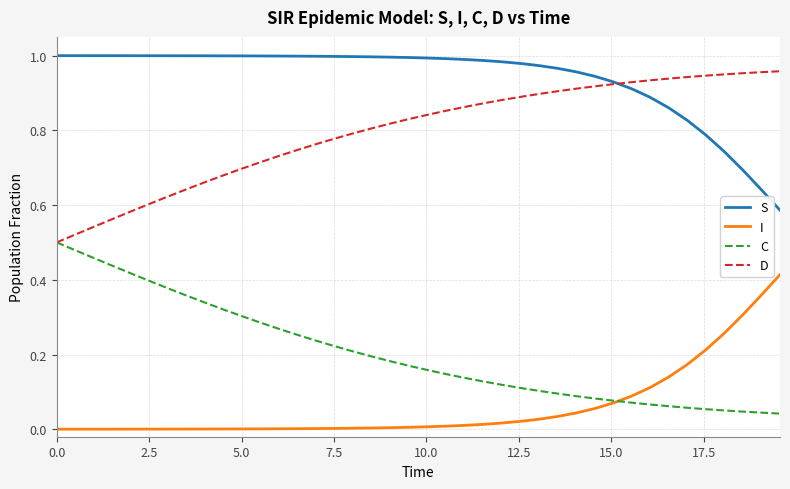

True or false: S and C intersect in this chart.

False